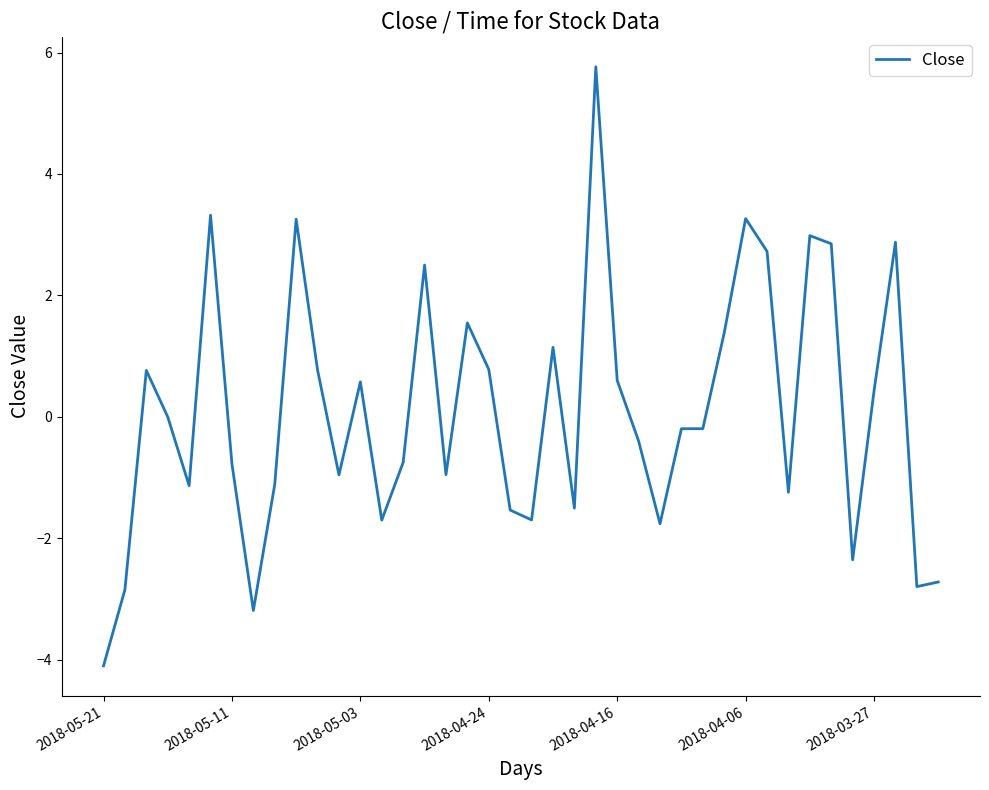

What is the smallest value displayed?

-4.1